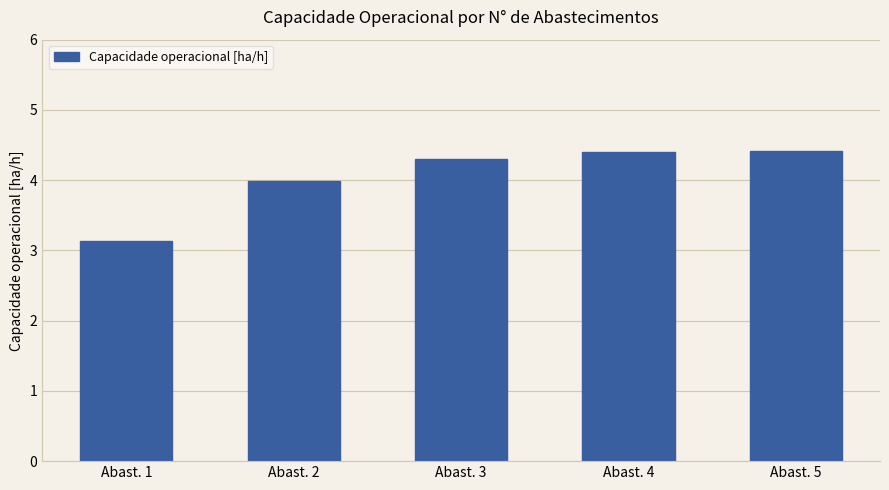

What is the sum of all values?

20.2